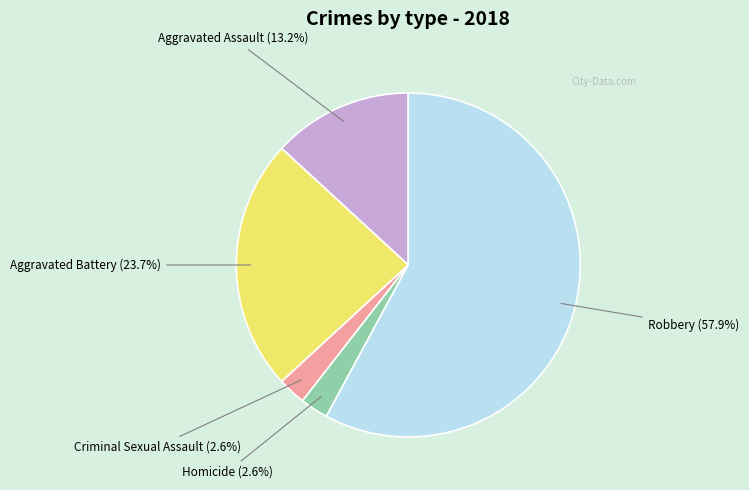

How many segments does this pie chart have?

5